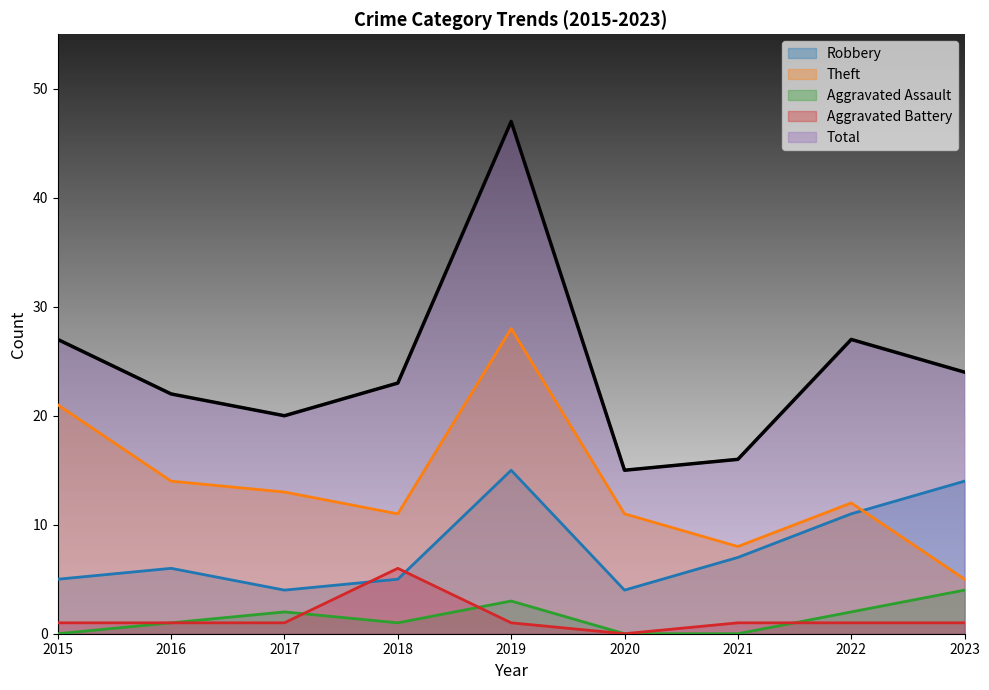

True or false: Total has more than 1 interior local peaks.

True